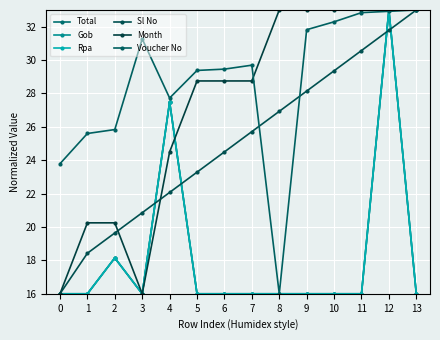

True or false: Voucher No has a value of 19.2 at 3.

False